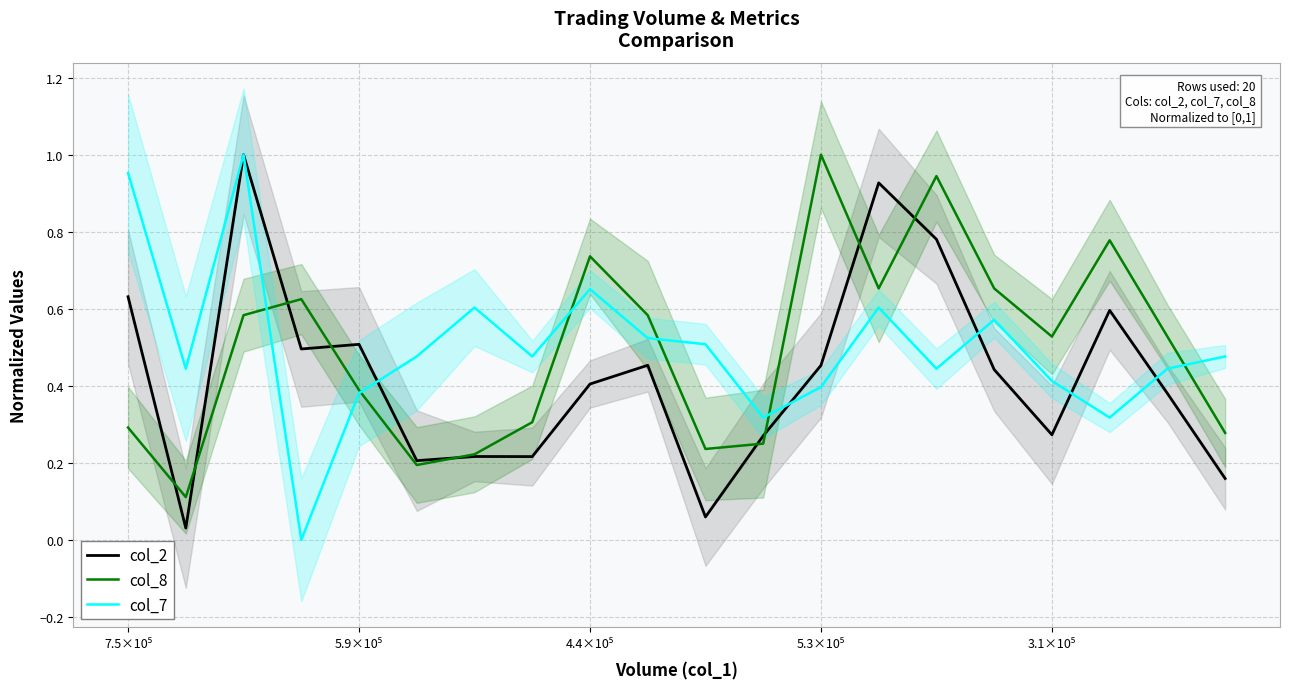

What is the average value of the col_7 series?

0.5